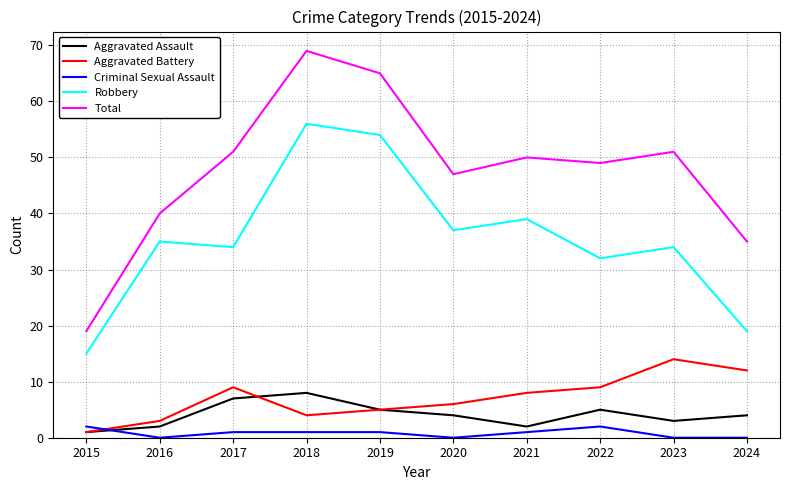

Reading left to right, transcribe all the data shown in this chart.

Aggravated Assault: 2015=1	2016=2	2017=7	2018=8	2019=5	2020=4	2021=2	2022=5	2023=3	2024=4
Aggravated Battery: 2015=1	2016=3	2017=9	2018=4	2019=5	2020=6	2021=8	2022=9	2023=14	2024=12
Criminal Sexual Assault: 2015=2	2016=0	2017=1	2018=1	2019=1	2020=0	2021=1	2022=2	2023=0	2024=0
Robbery: 2015=15	2016=35	2017=34	2018=56	2019=54	2020=37	2021=39	2022=32	2023=34	2024=19
Total: 2015=19	2016=40	2017=51	2018=69	2019=65	2020=47	2021=50	2022=49	2023=51	2024=35